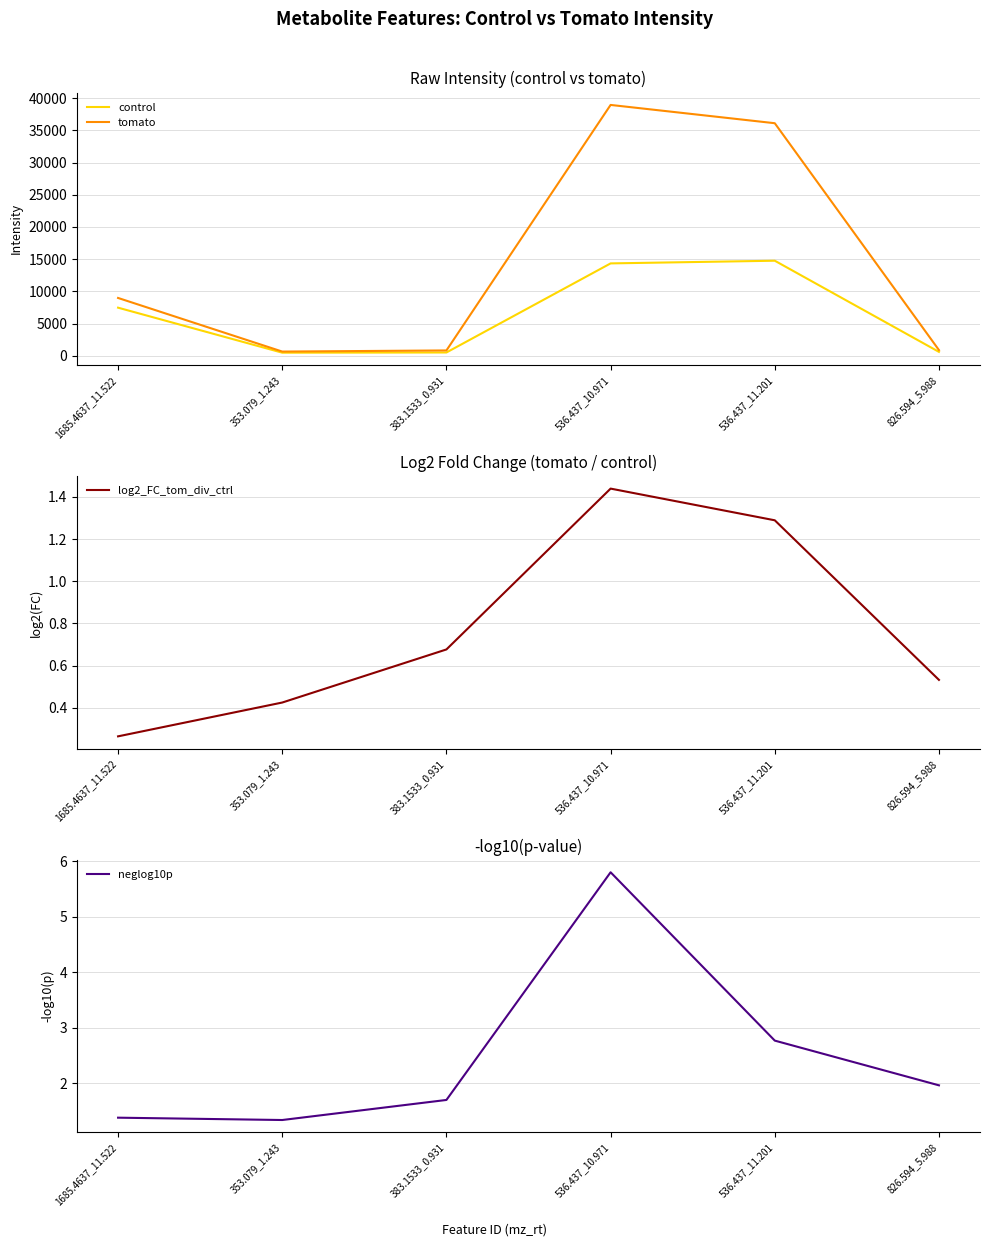

What is the average value of the control series?

6377.1